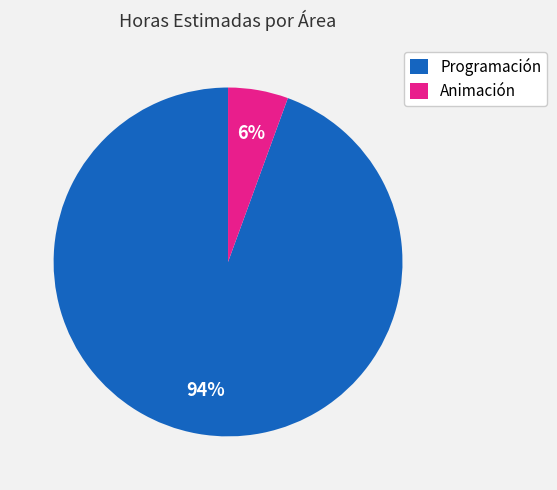

Count the number of slices in the pie.

2